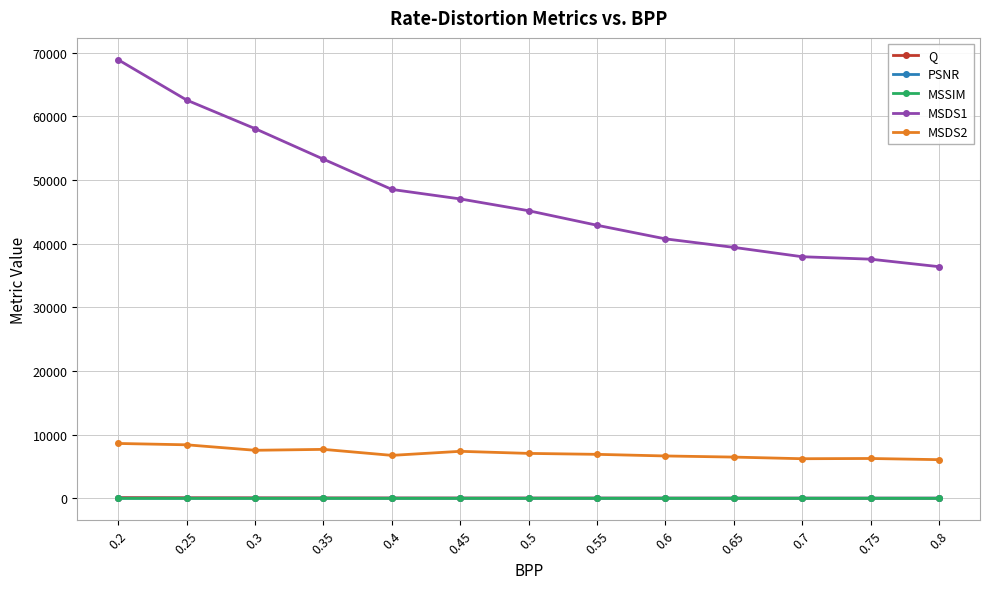

Between 0.45 and 0.7, which series saw the biggest shift?

MSDS1